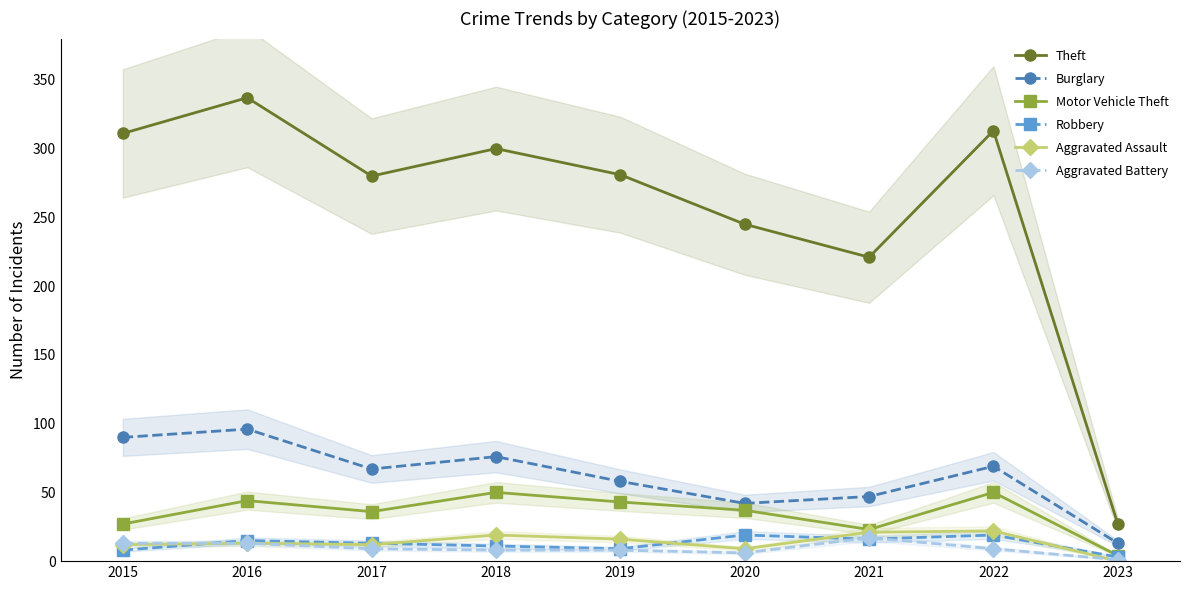

What is the difference between the maximum and minimum values in the Burglary series?

83